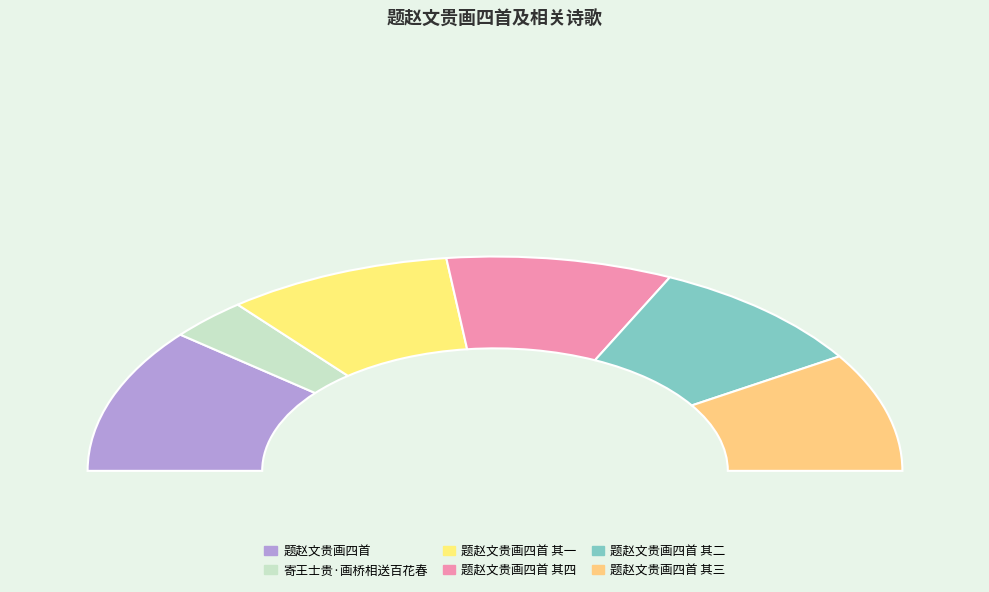

To the nearest percent, what is the average slice percentage?

17%